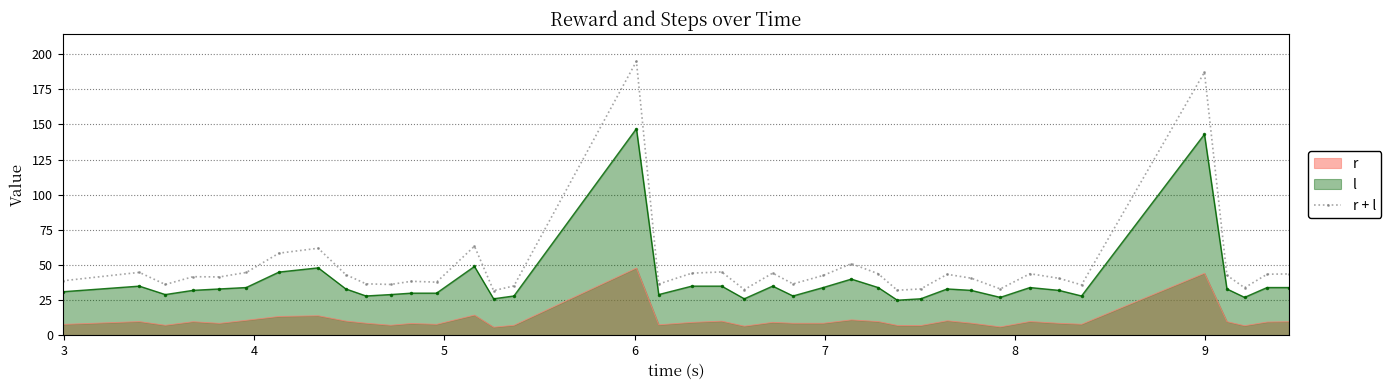

What is the highest value of the r + l series?

194.9